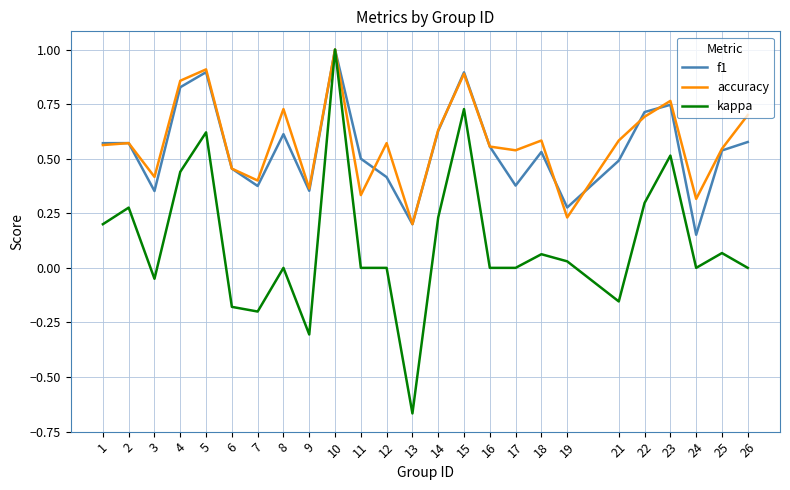

Which series changed the most between 14 and 18?

kappa